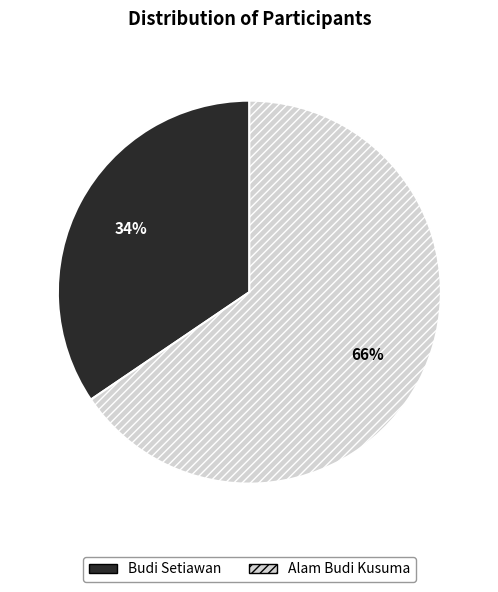

How many segments does this pie chart have?

2